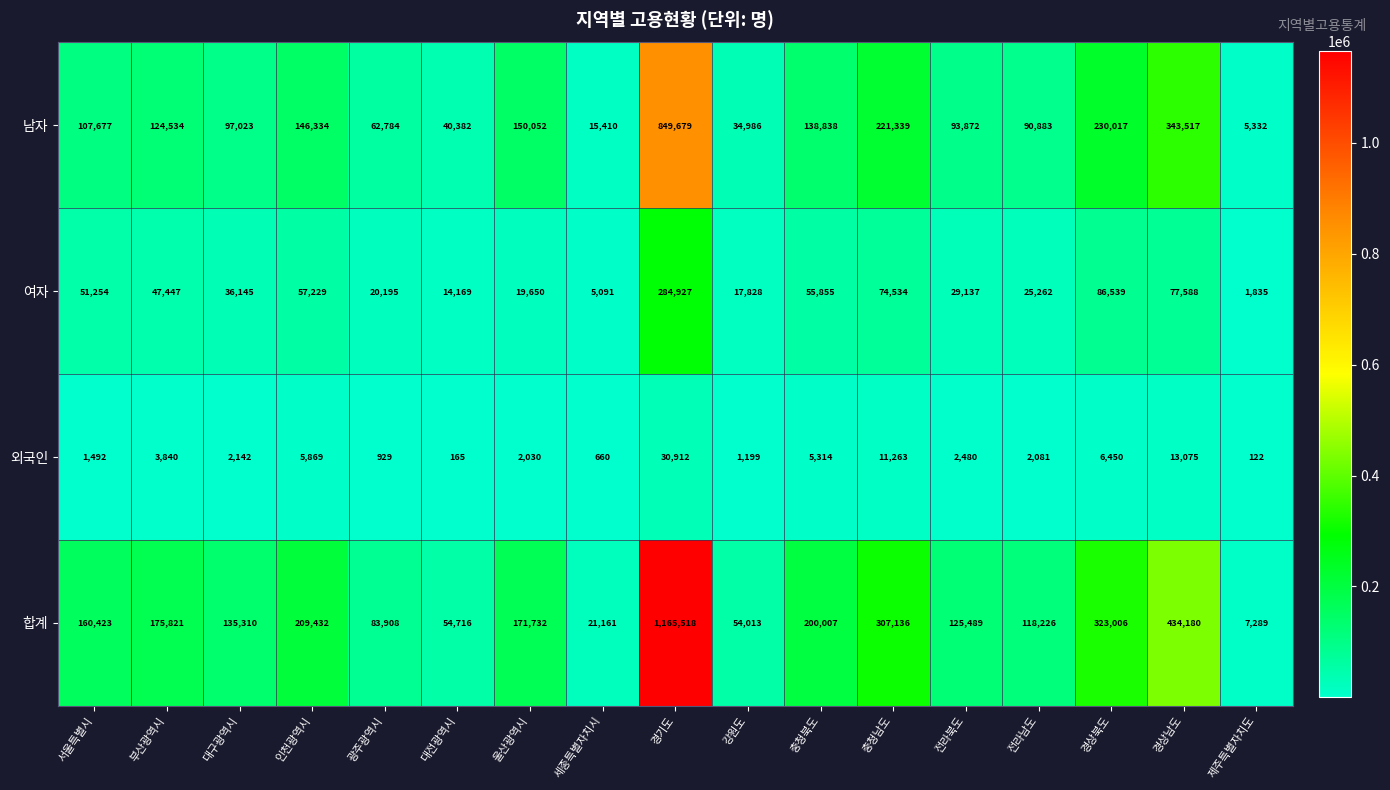

Which series has the widest spread of values?

합계